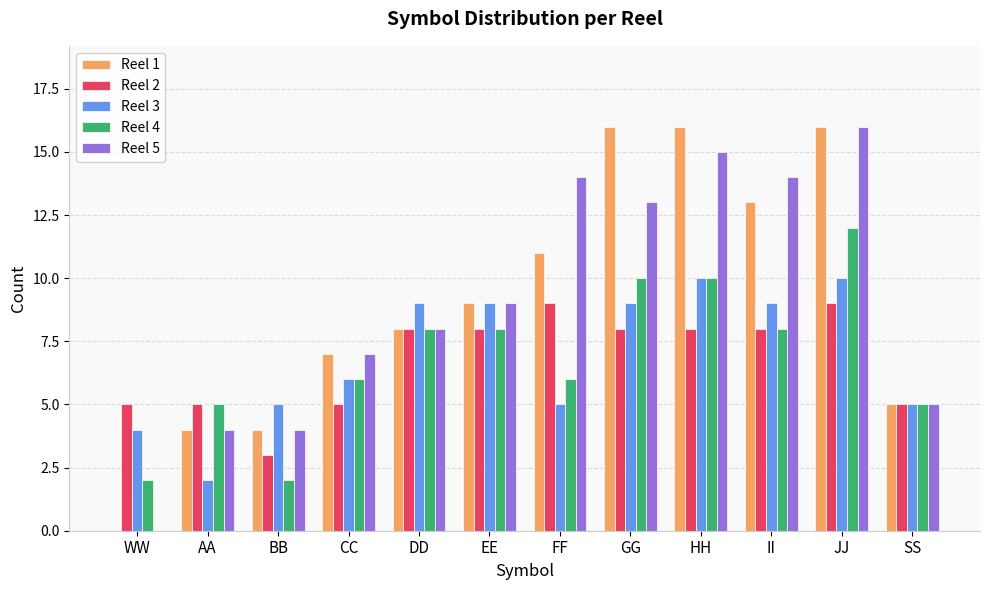

What is the approximate value of Reel 4 at EE, to the nearest 10?

10